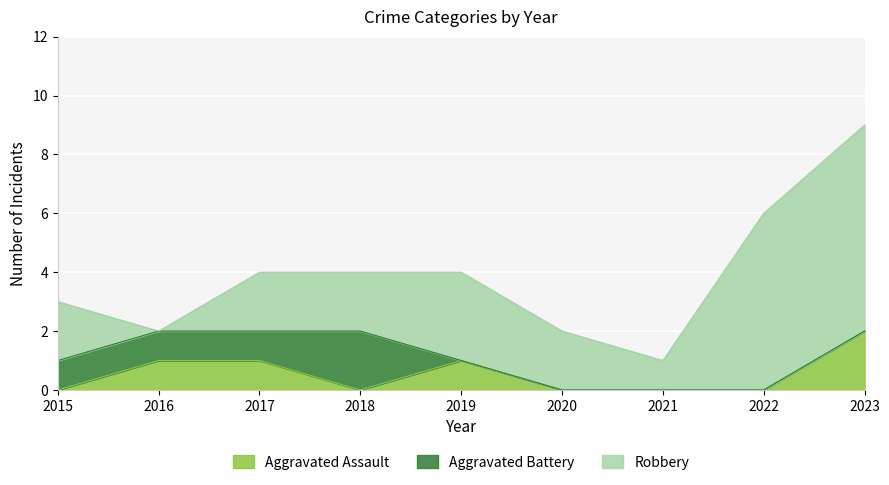

What is the sum of all Aggravated Assault values?

5